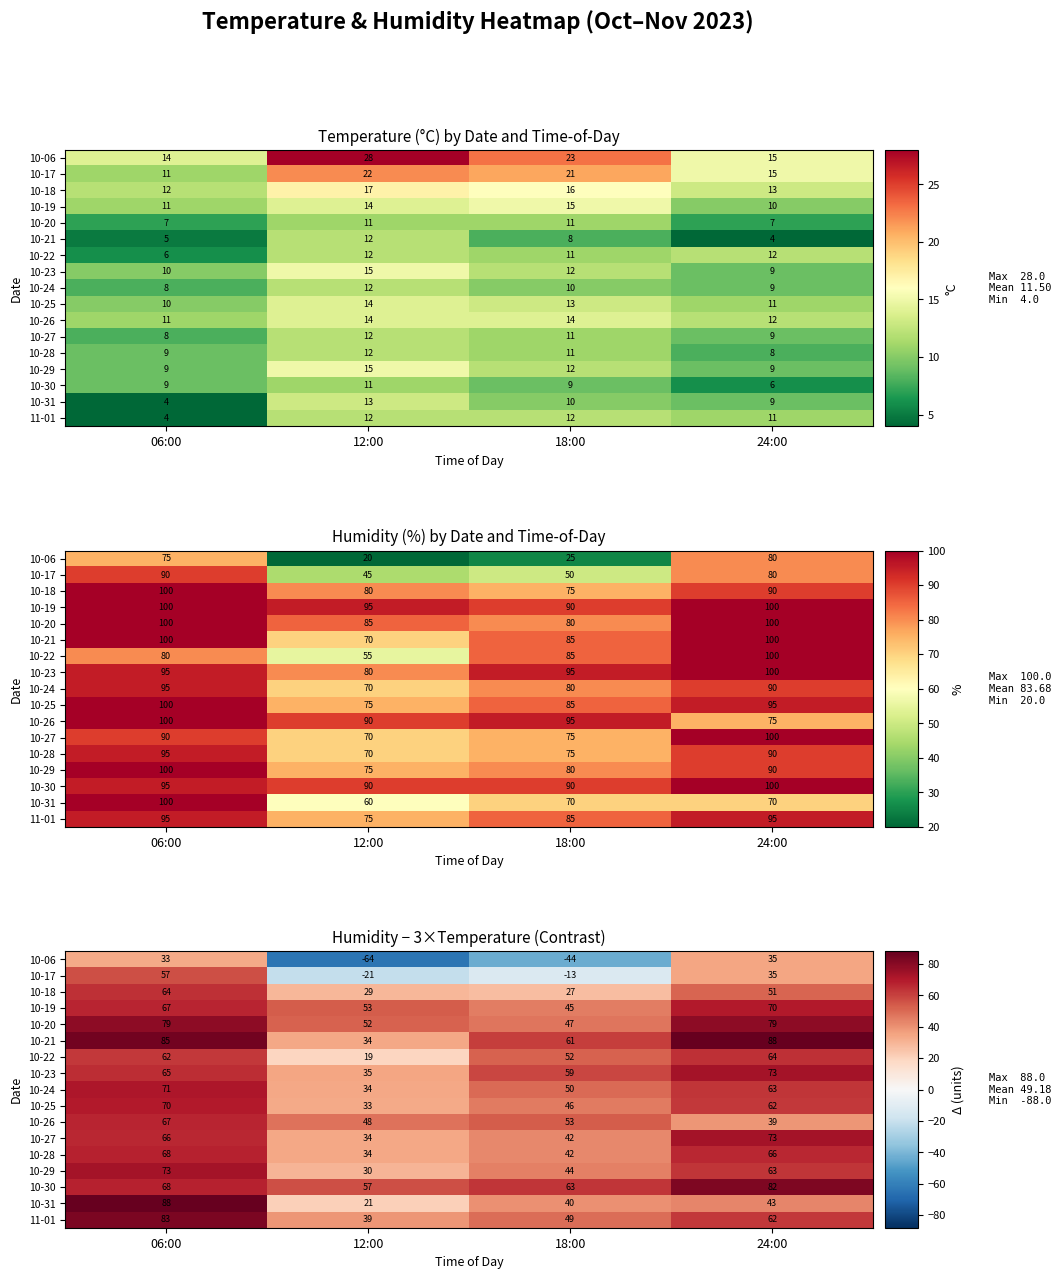

What is the difference between the maximum and minimum values in the 10-28 series?

34